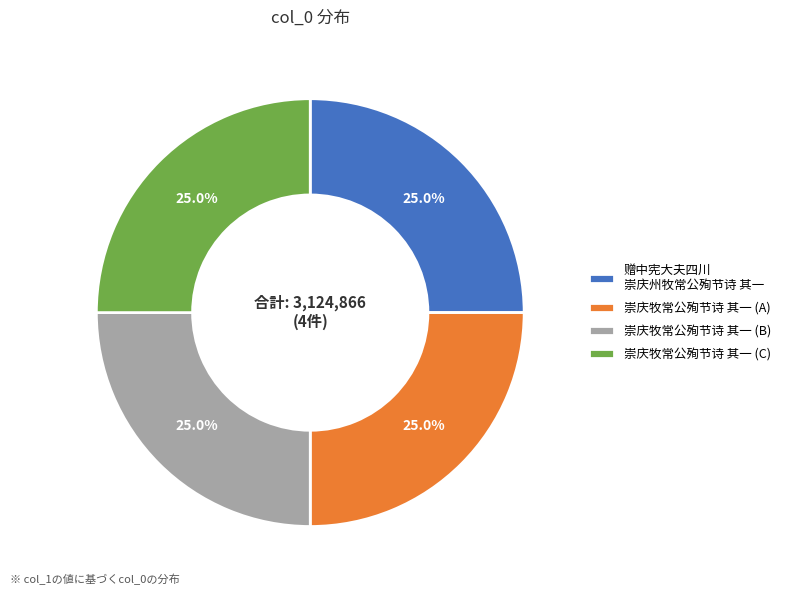

Does 崇庆牧常公殉节诗 其一 (C) represent more than half of the total?

No